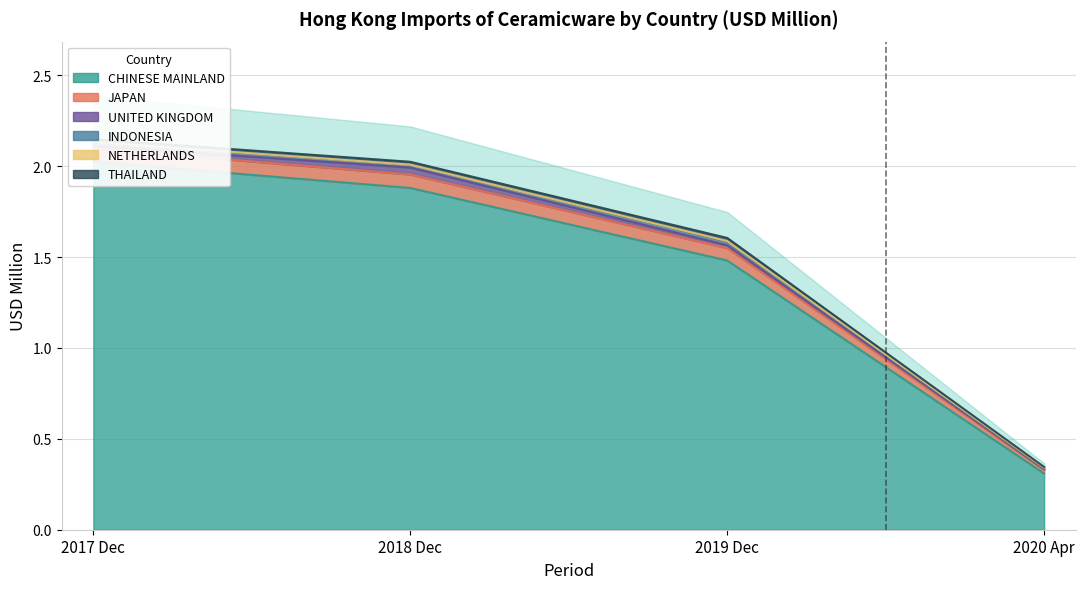

True or false: 201904 and 201912 cross at least once.

False